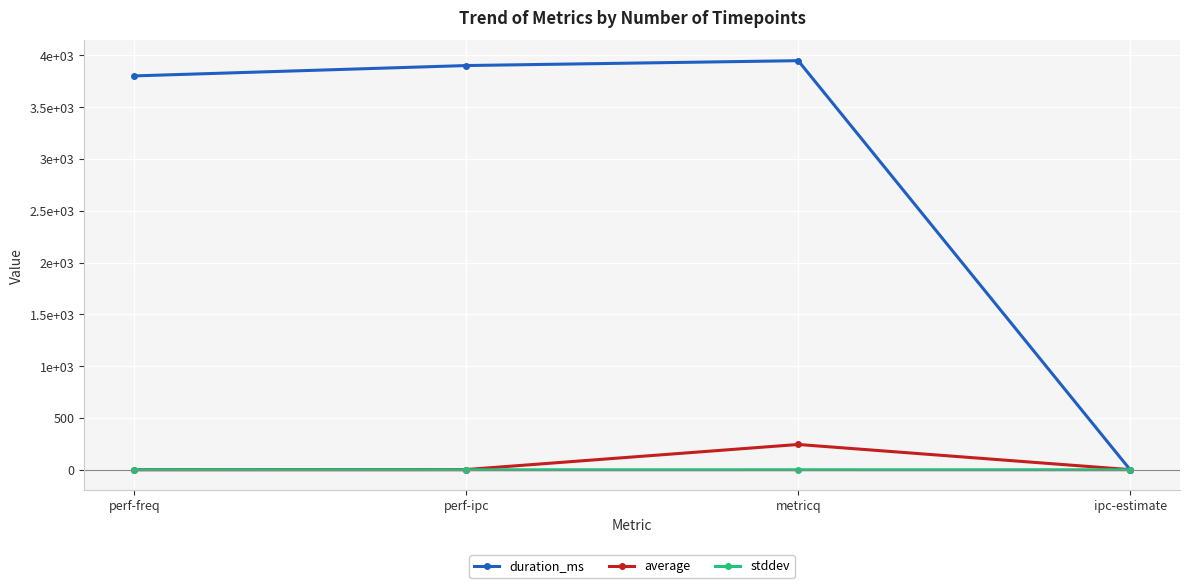

True or false: stddev and average cross at least once.

False